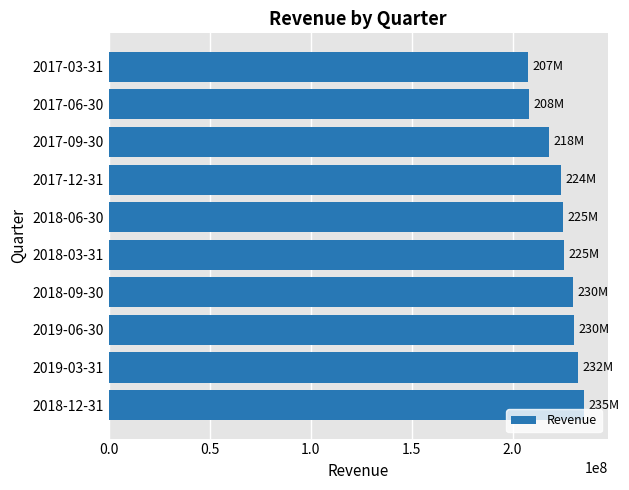

What is the minimum value shown in the chart?

207389000